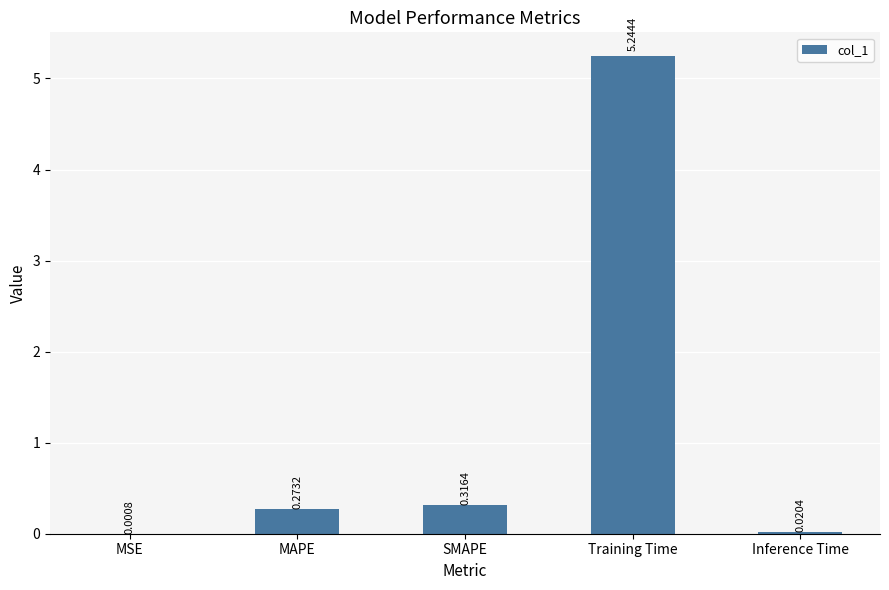

What is the sum of all values?

5.9